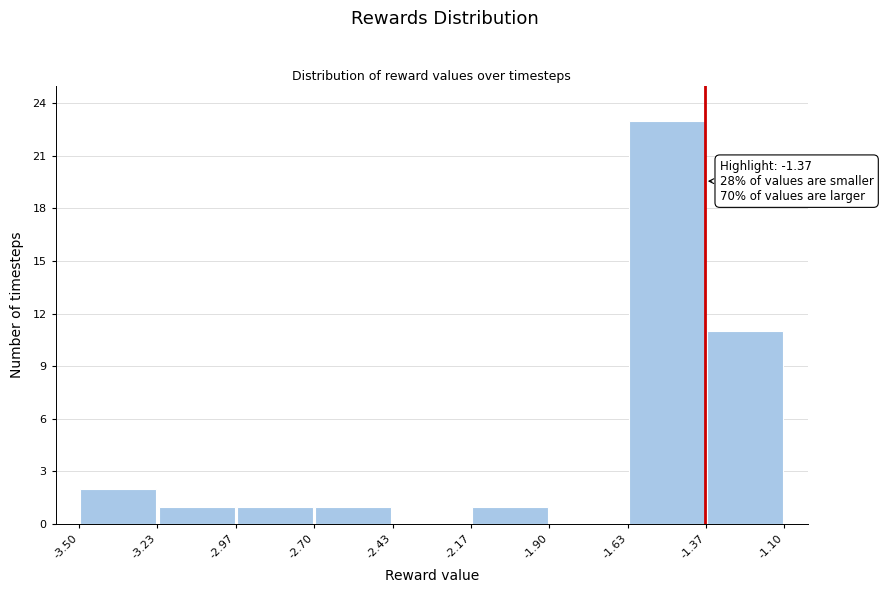

Which range on the x-axis has the tallest bar?

-1.63 to -1.37